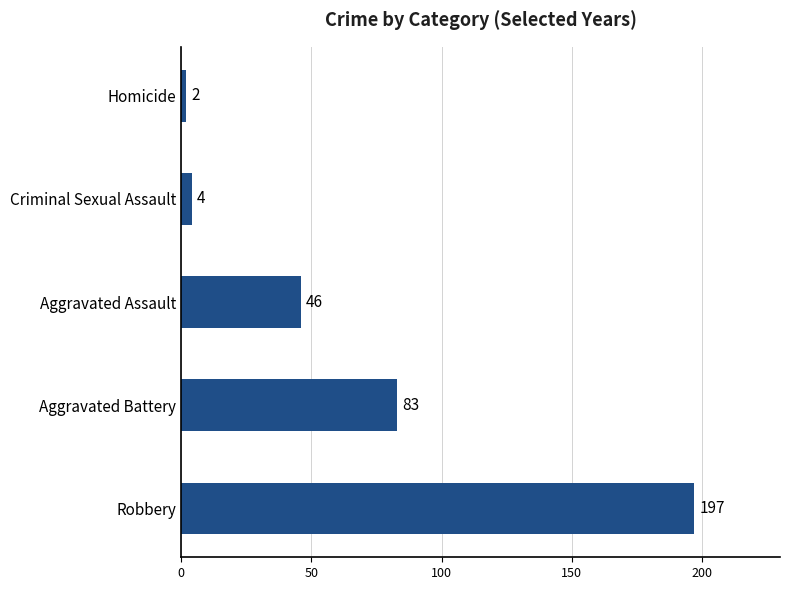

Are the bars horizontal?

Yes